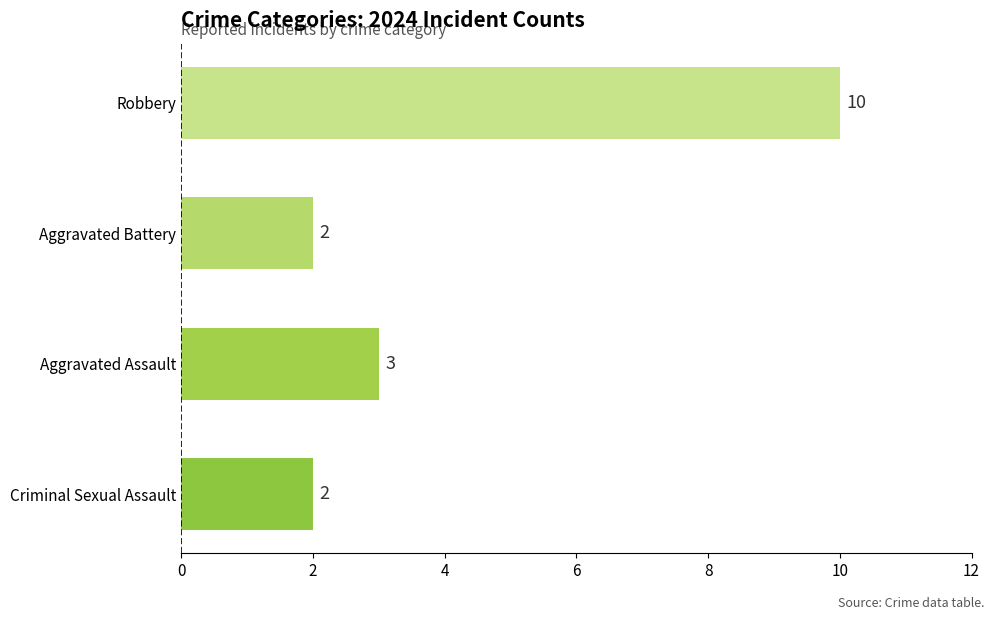

The value at Robbery is 10. True or false?

True